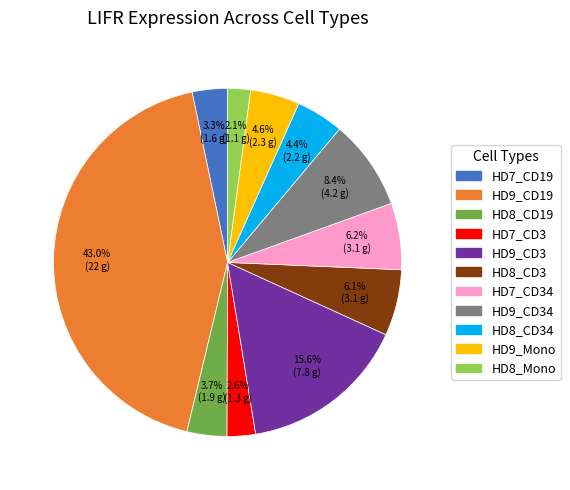

Does any single category account for the majority?

No